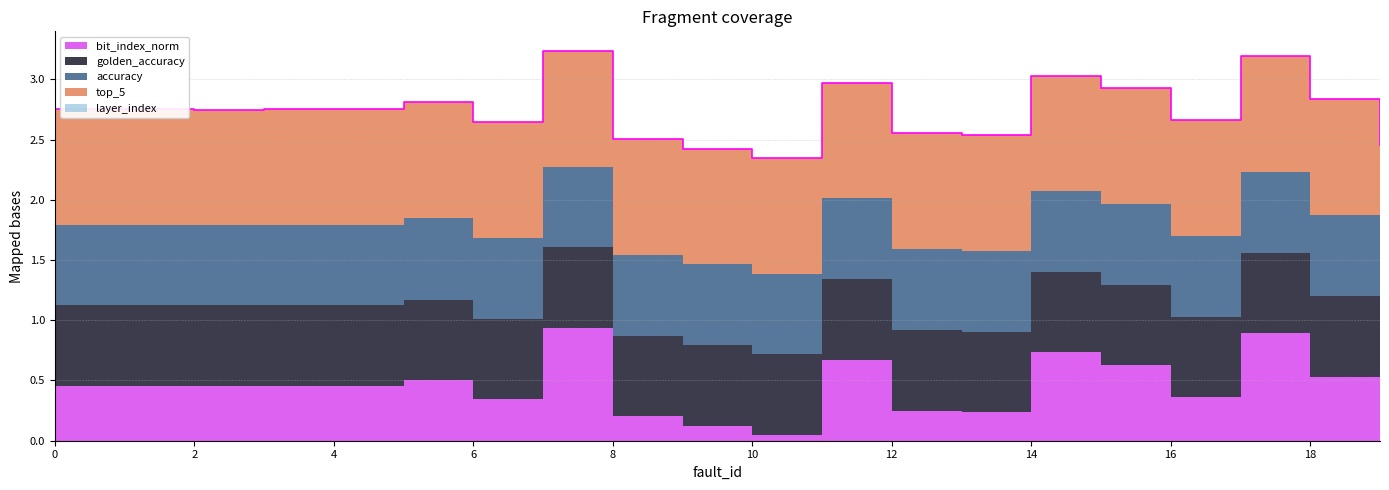

At which category is the sum across all series the highest?

7